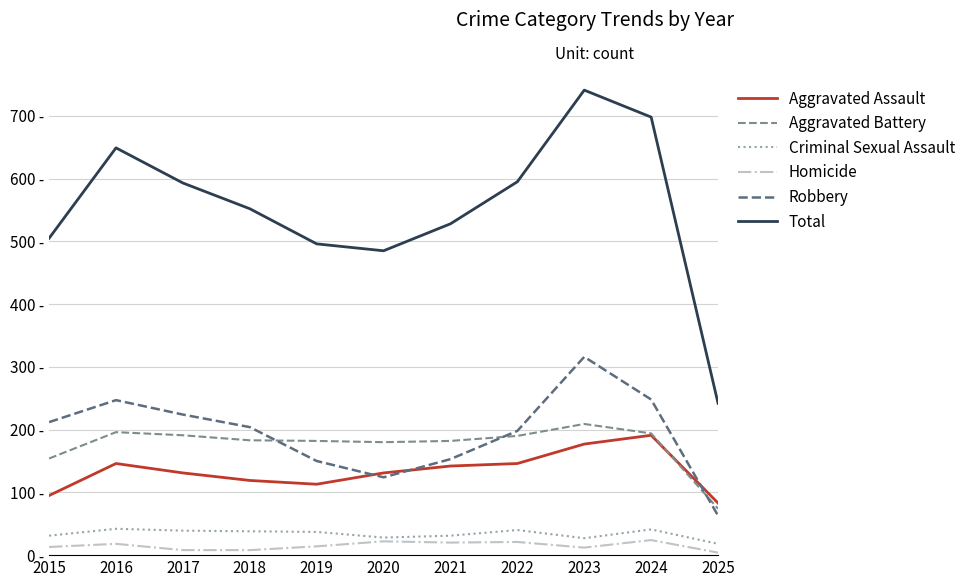

What are all the series names shown in the legend?

Aggravated Assault, Aggravated Battery, Criminal Sexual Assault, Homicide, Robbery, Total